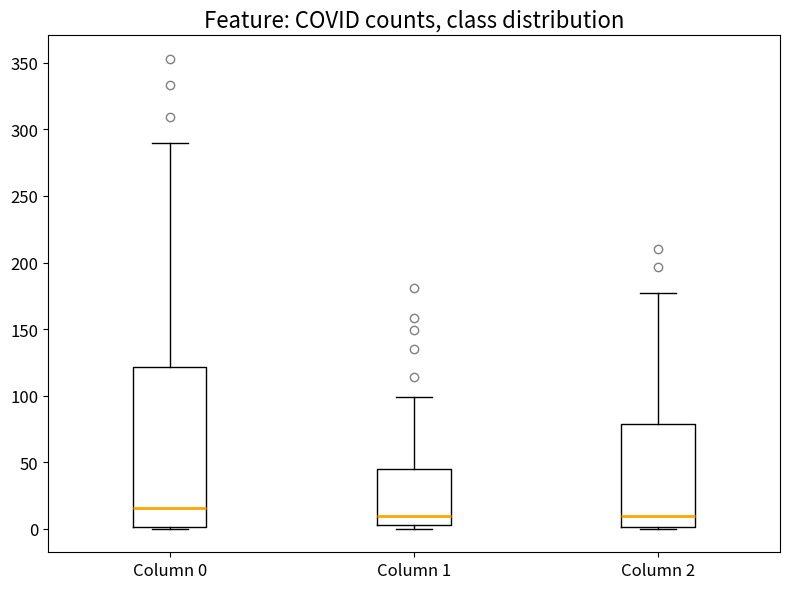

Which box is the tallest, from its lower edge to its upper edge?

Column 0